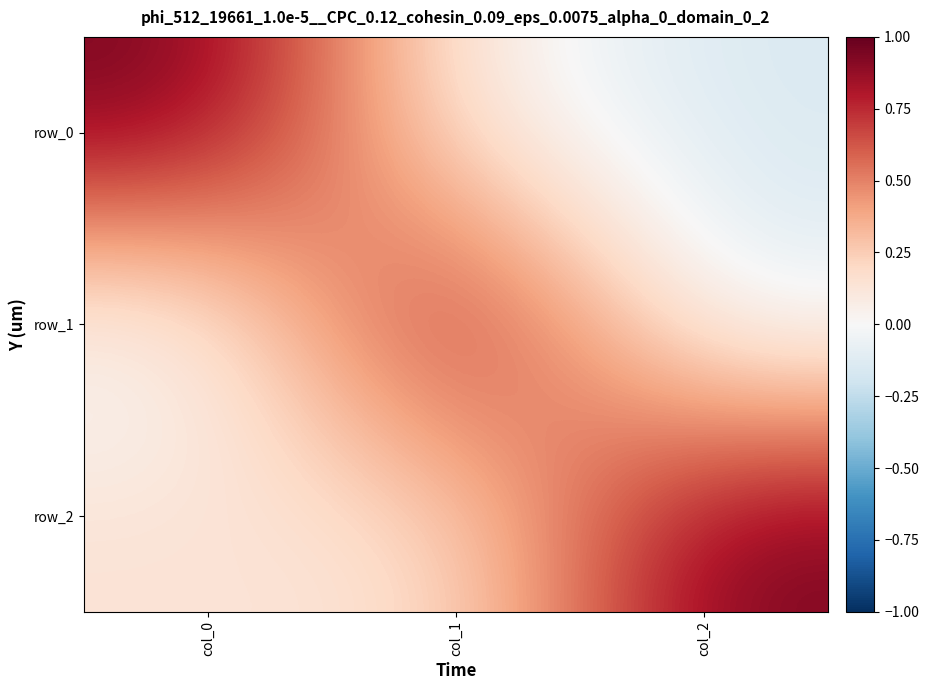

Rank the series at col_2 from highest to lowest value.

row_2, row_1, row_0